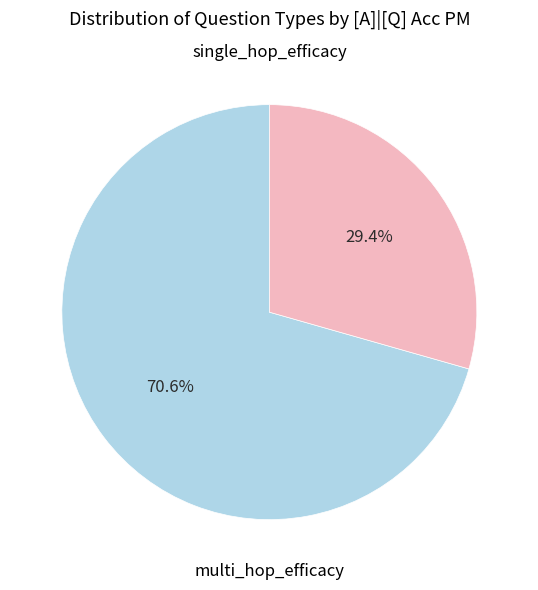

Count the number of slices in the pie.

2